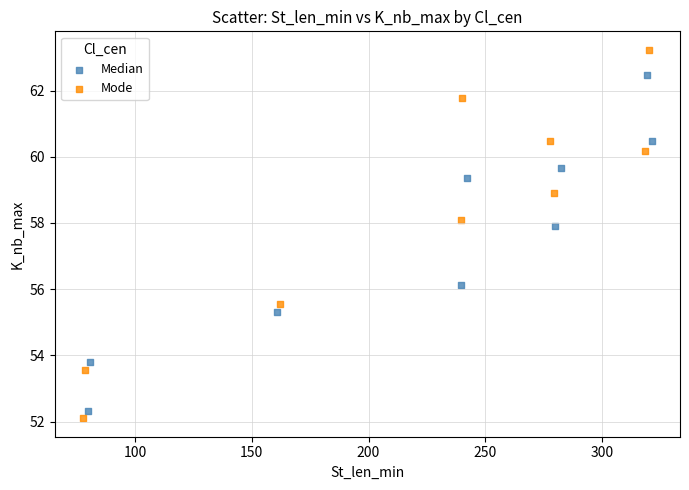

Which series reaches the maximum Y coordinate?

Mode